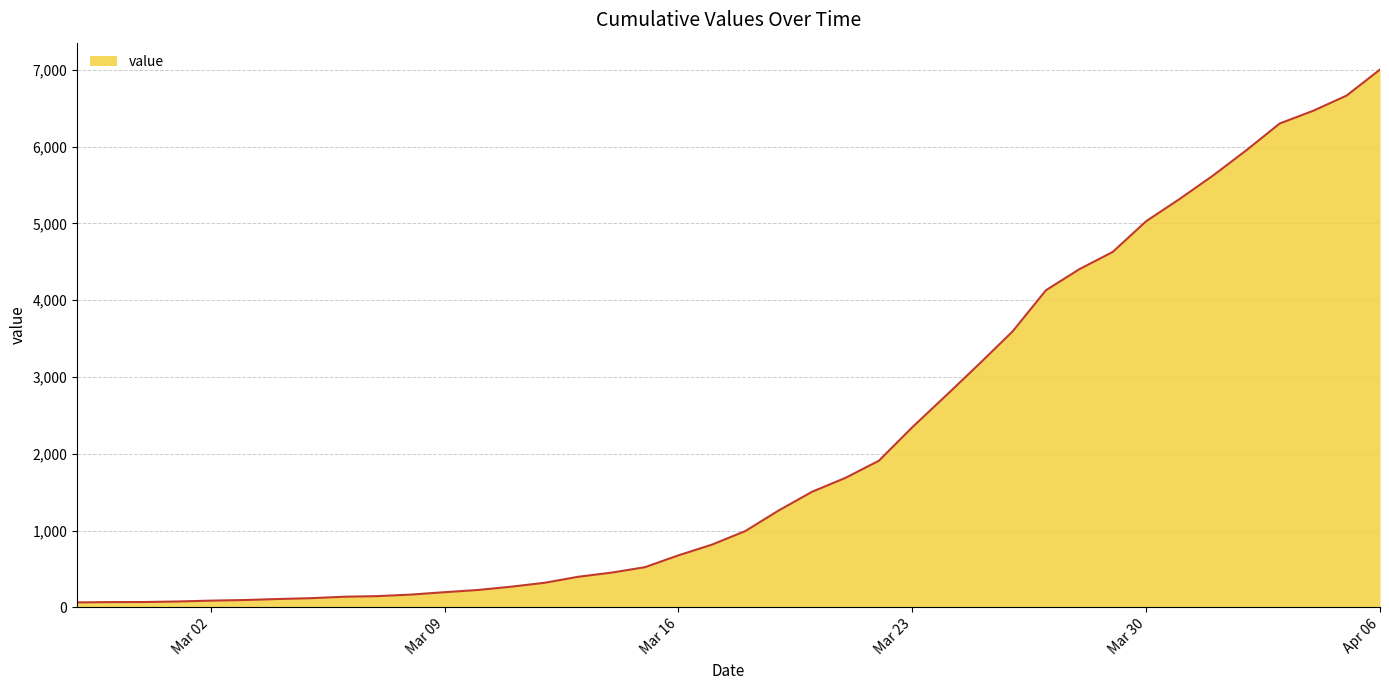

What is the maximum value shown in the chart?

7003